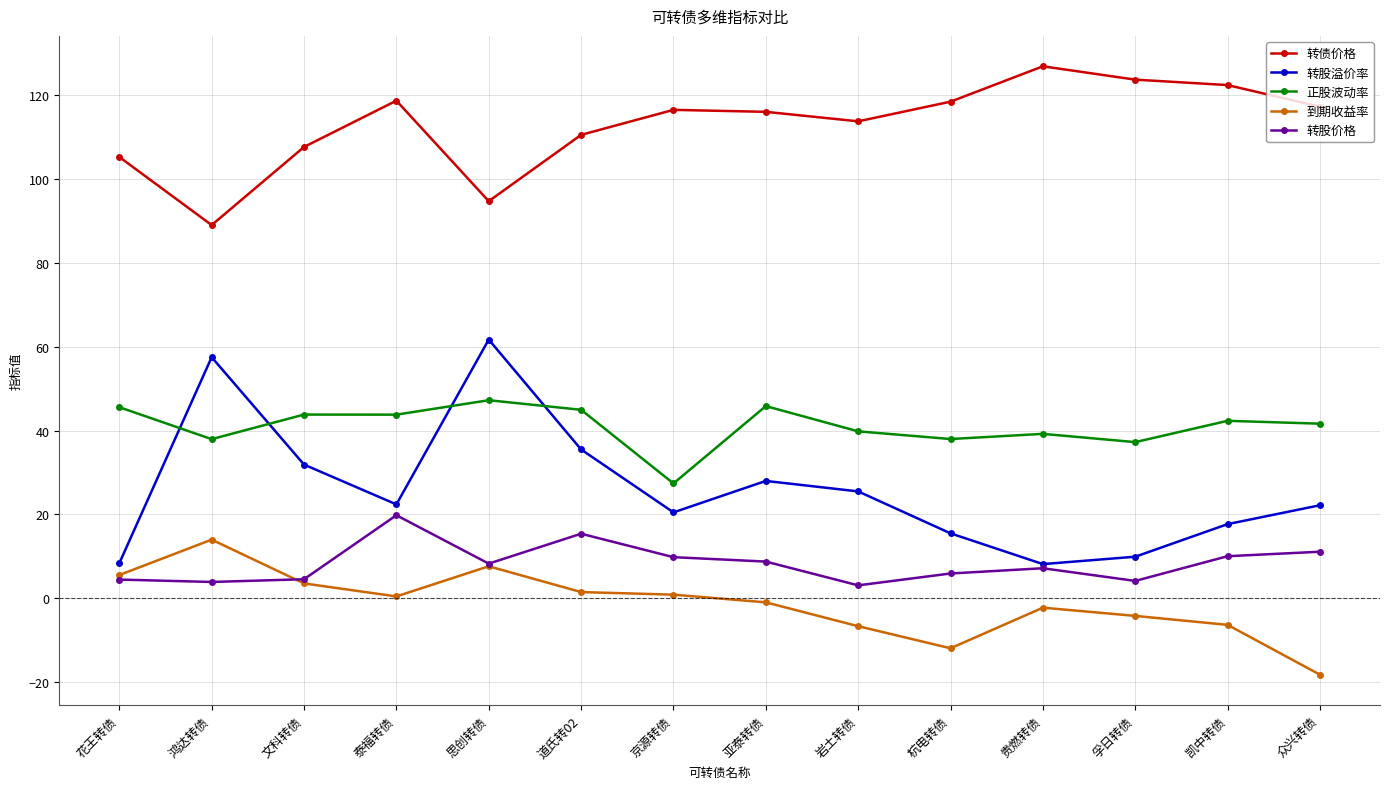

At 京源转债, list the series in order from largest to smallest.

转债价格, 正股波动率, 转股溢价率, 转股价格, 到期收益率